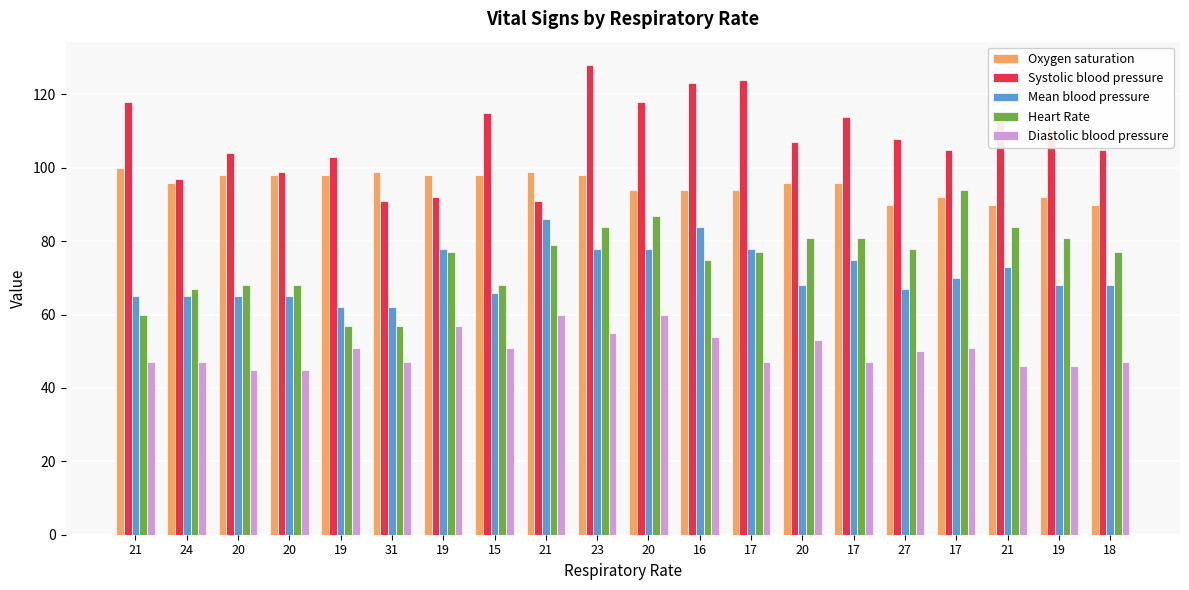

What is the label of the 4th bar from the right?

17